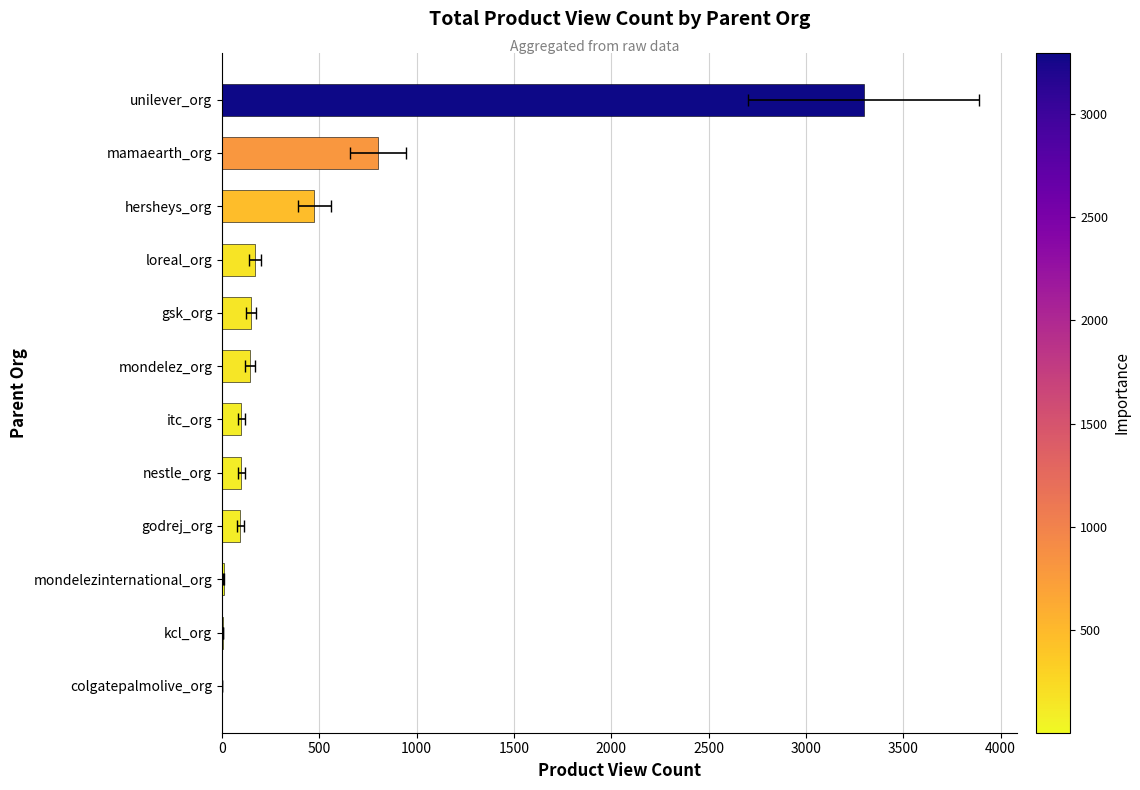

Reading left to right, extract all data points from this chart.

2	5	8	94	100	100	144	148	168	473	801	3297